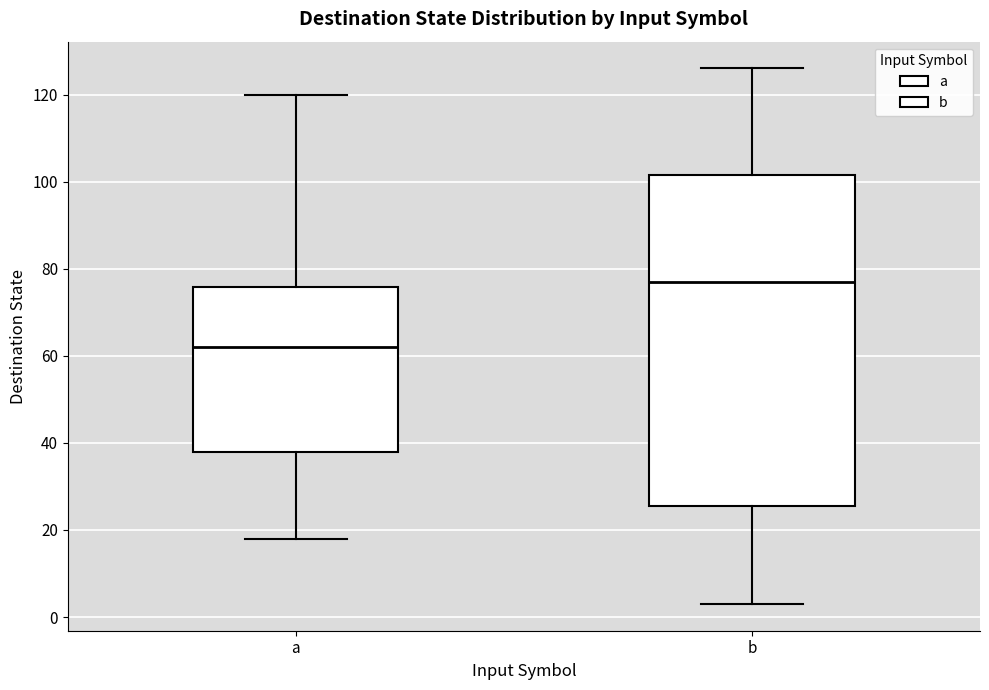

Which box has the lowest median line?

a